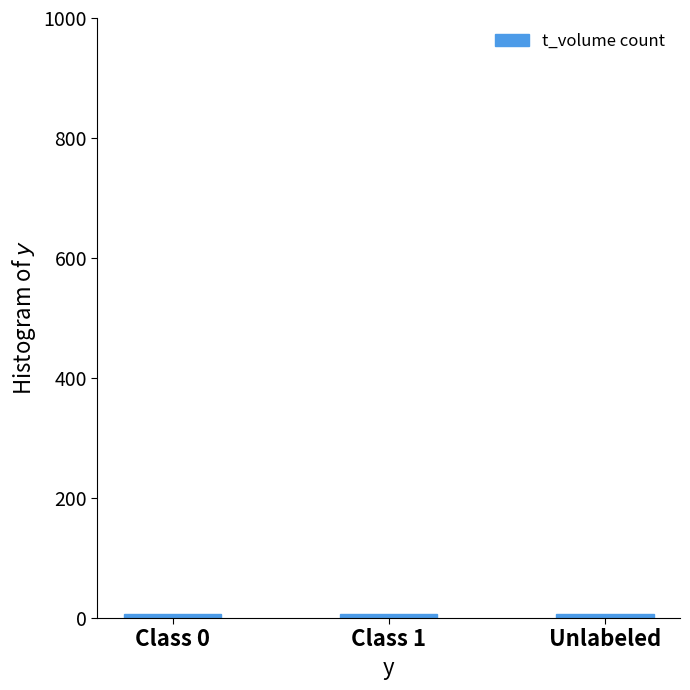

What is the label of the 1st bar from the left?

Class 0